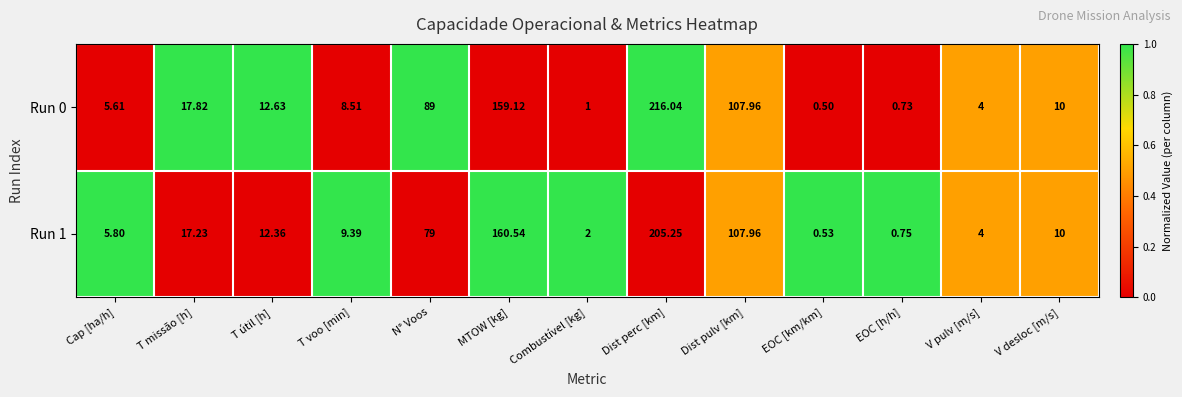

Between Combustível [kg] and Dist perc [km], which series saw the biggest shift?

Run 0